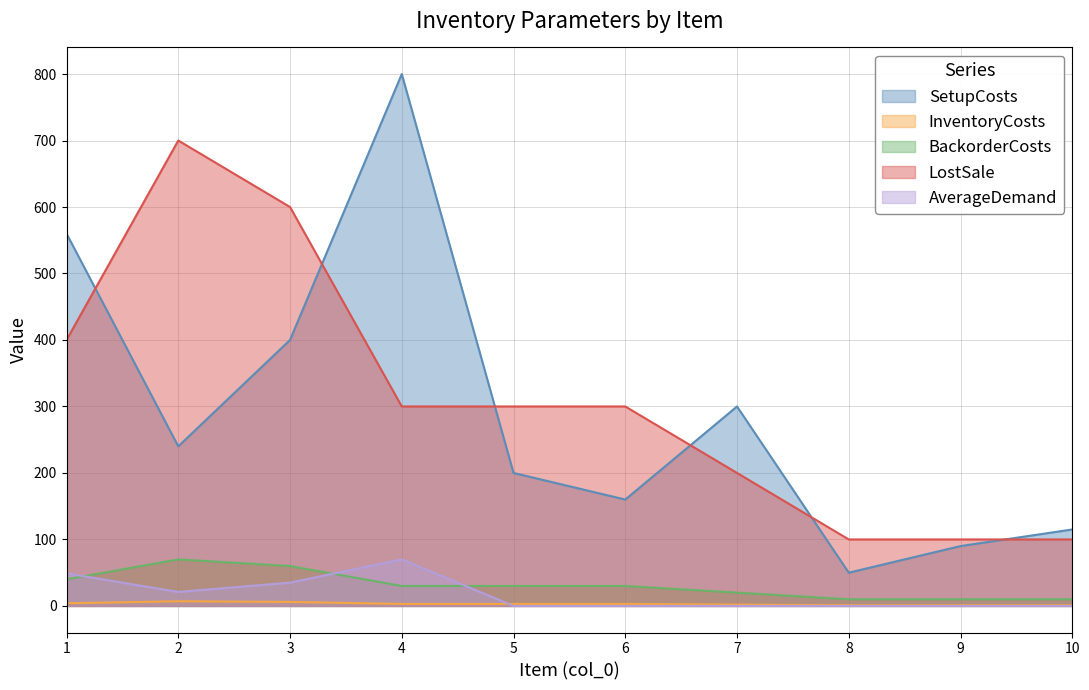

What are all the series names shown in the legend?

SetupCosts, InventoryCosts, BackorderCosts, LostSale, AverageDemand